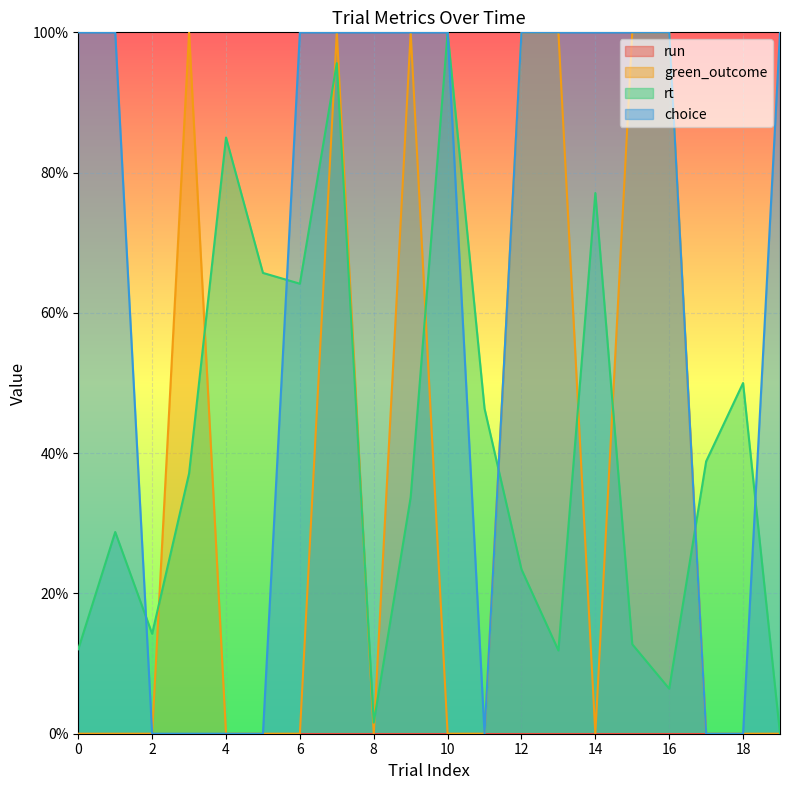

The green_outcome series shows 0.3 at 18. True or false?

False